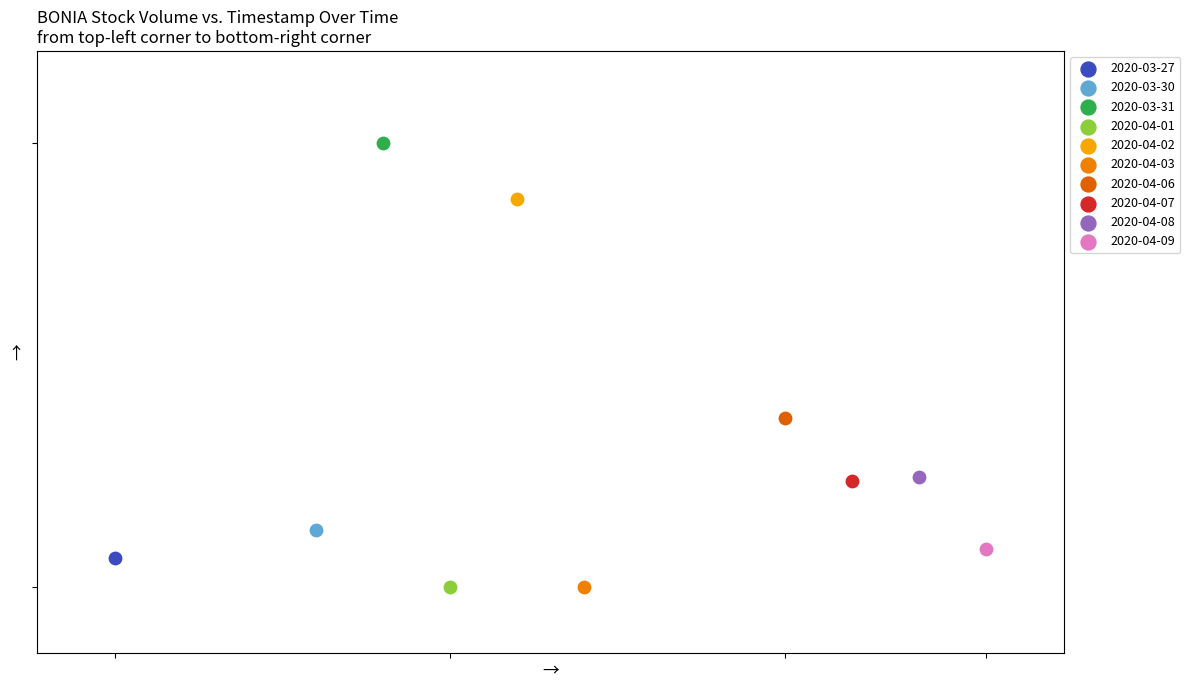

What are all the series names shown in the legend?

2020-03-27, 2020-03-30, 2020-03-31, 2020-04-01, 2020-04-02, 2020-04-03, 2020-04-06, 2020-04-07, 2020-04-08, 2020-04-09